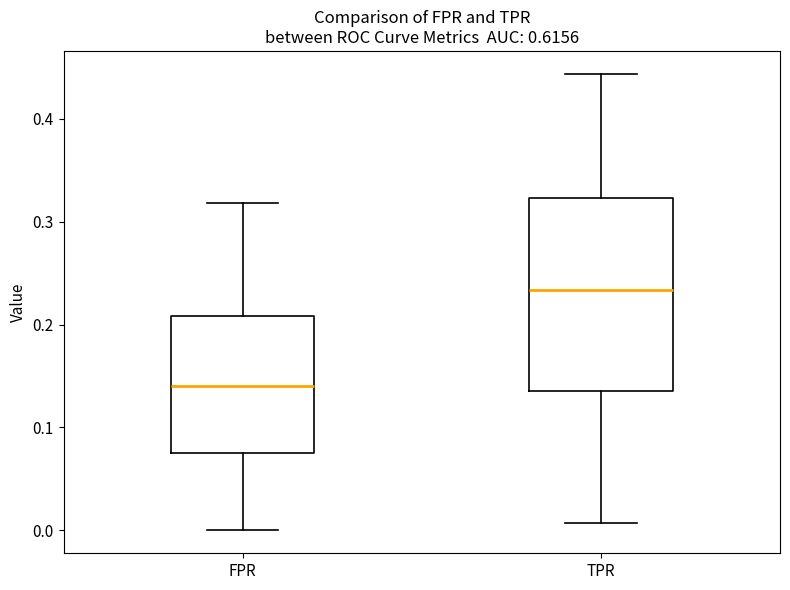

Which box's median line is the highest?

TPR